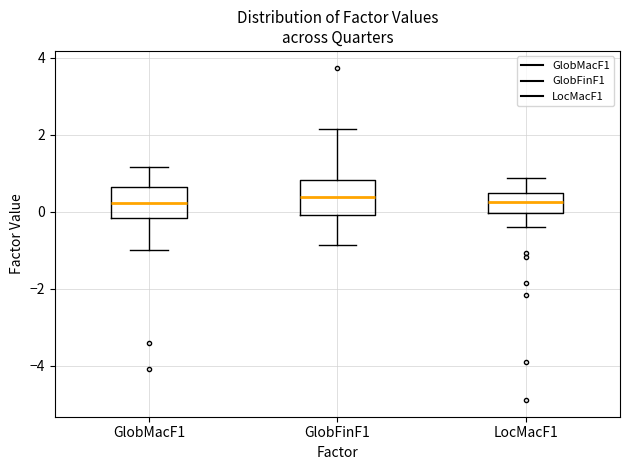

Reading left to right, read every box against the y-axis: the position of its median line, the range the box covers, and the ends of its whiskers. The values are not printed on the chart, so give them approximately, as read against the axis.

GlobMacF1: median 0.2, box -0.2 to 0.6, whiskers -1.0 to 1.2
GlobFinF1: median 0.4, box 0.0 to 0.8, whiskers -0.8 to 2.2
LocMacF1: median 0.2, box 0.0 to 0.4, whiskers -0.4 to 0.8